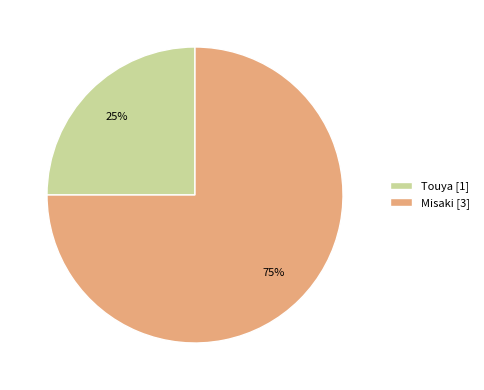

Approximately how many times larger is the value at Touya [1] compared to Misaki [3]?

0.3